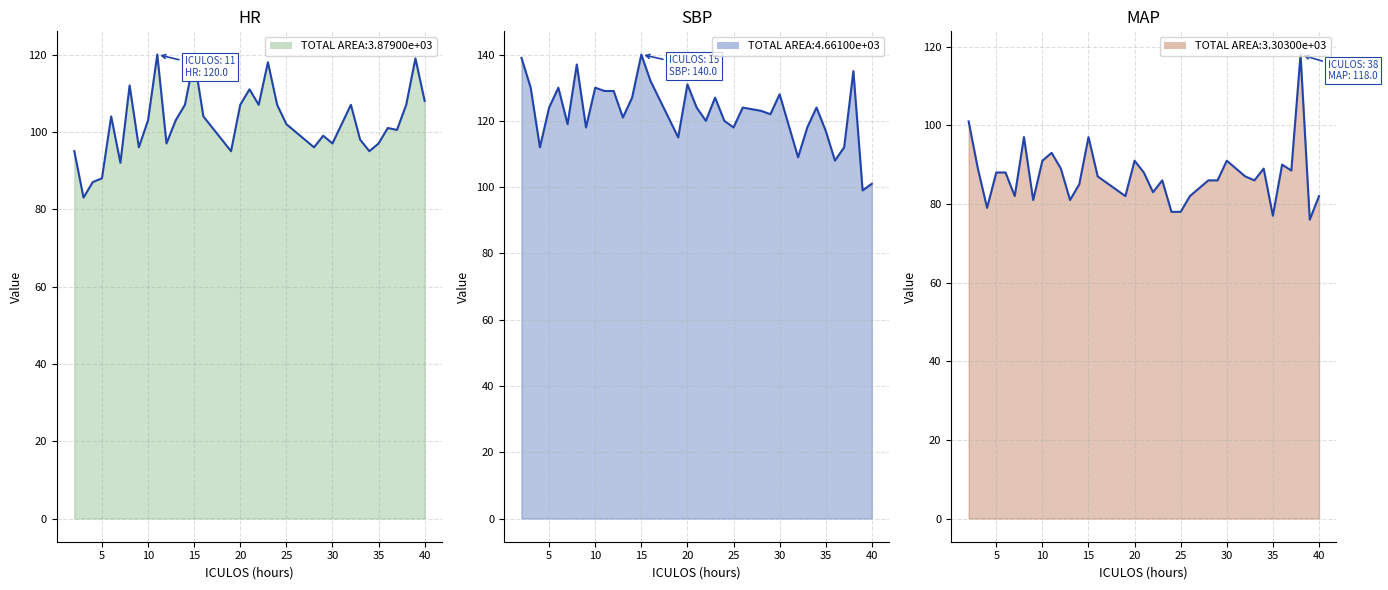

List the series in order of their overall mean, highest first.

SBP line, HR line, MAP line